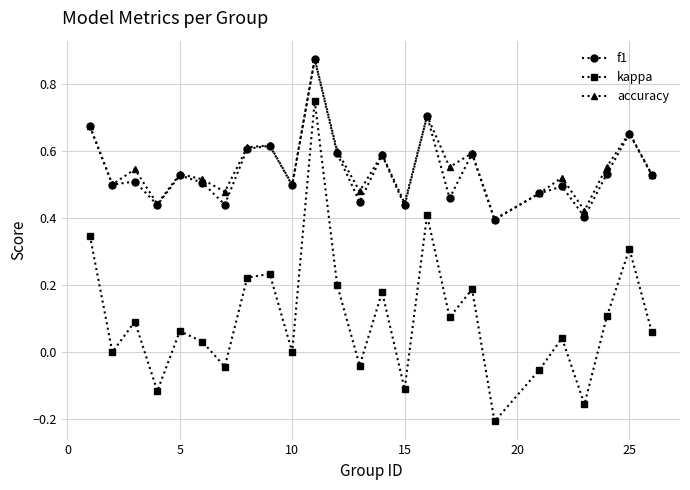

True or false: f1 and kappa intersect in this chart.

False